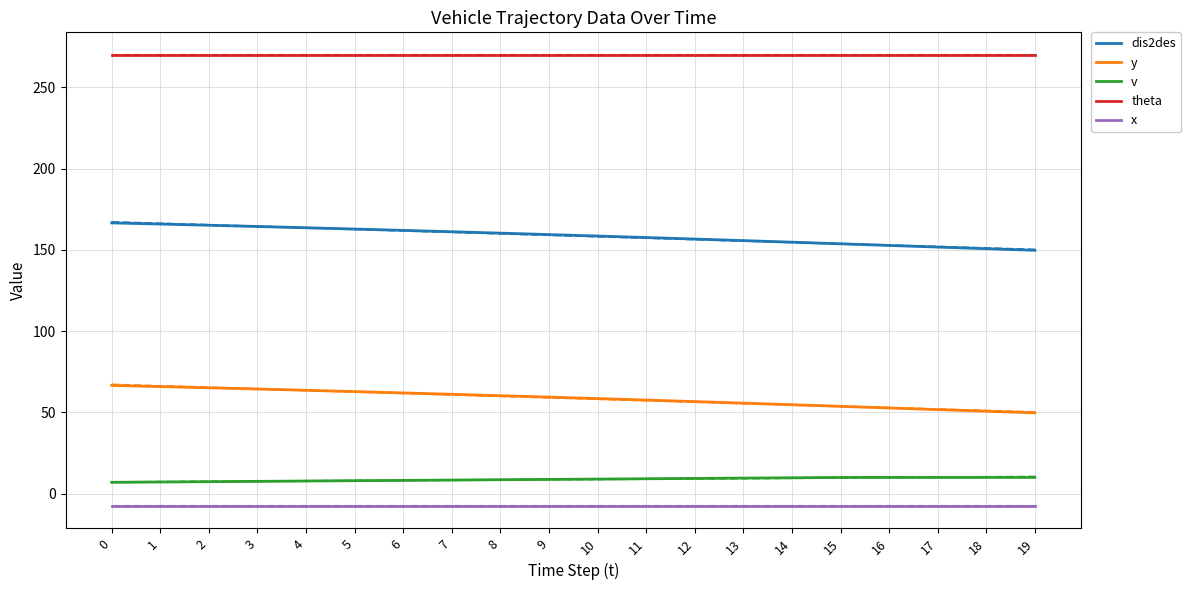

Rank the series at 8 from highest to lowest value.

theta, dis2des, y, v, x